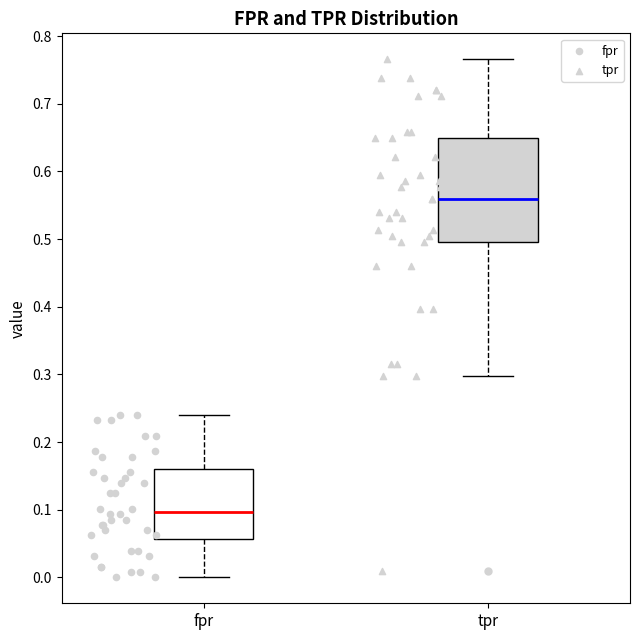

Where is the upper edge of the box for tpr on the y-axis? The values are not printed on the chart, so give them approximately, as read against the axis.

0.65